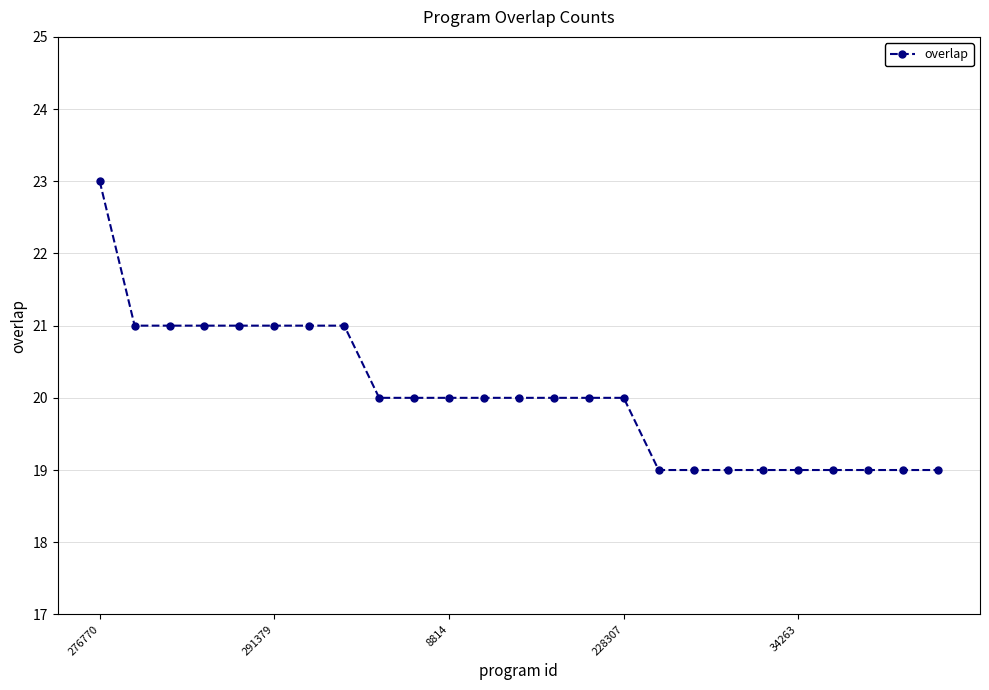

What is the minimum value shown in the chart?

19